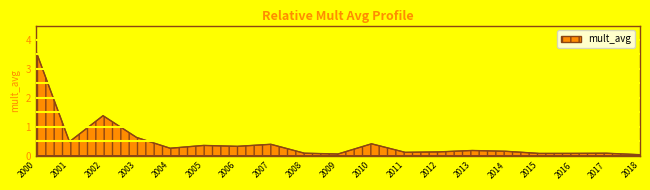

At which category does the chart reach its peak across all series?

2000